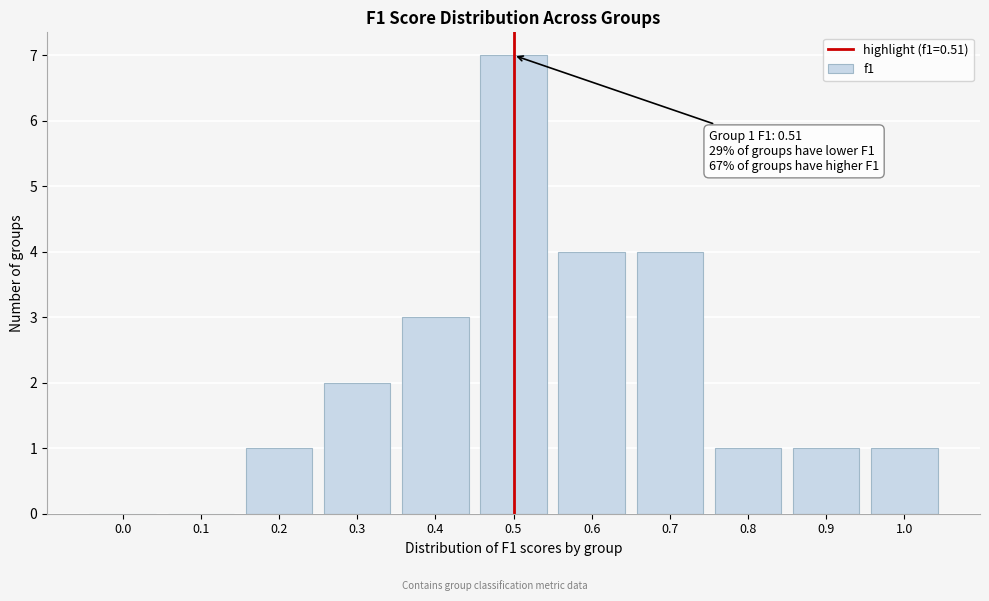

Reading left to right, what are all the values shown in this chart?

0.0=0	0.1=0	0.2=1	0.3=2	0.4=3	0.5=7	0.6=4	0.7=4	0.8=1	0.9=1	1.0=1